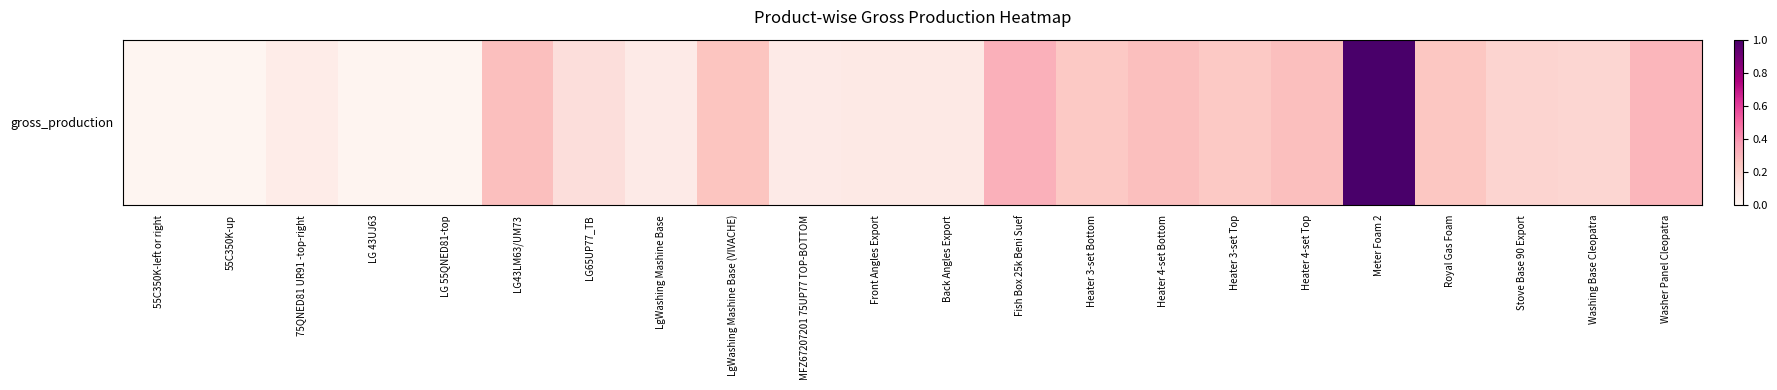

What is the sum of the values at 55C350K-left or right and Heater 4-set Bottom?

0.3